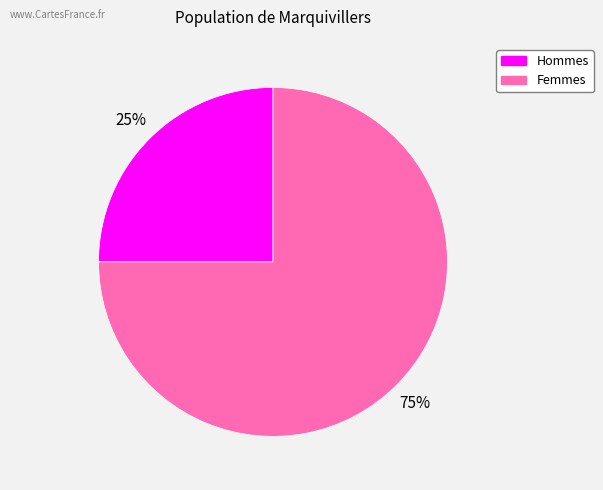

Is there any slice that represents more than half of the pie?

Yes